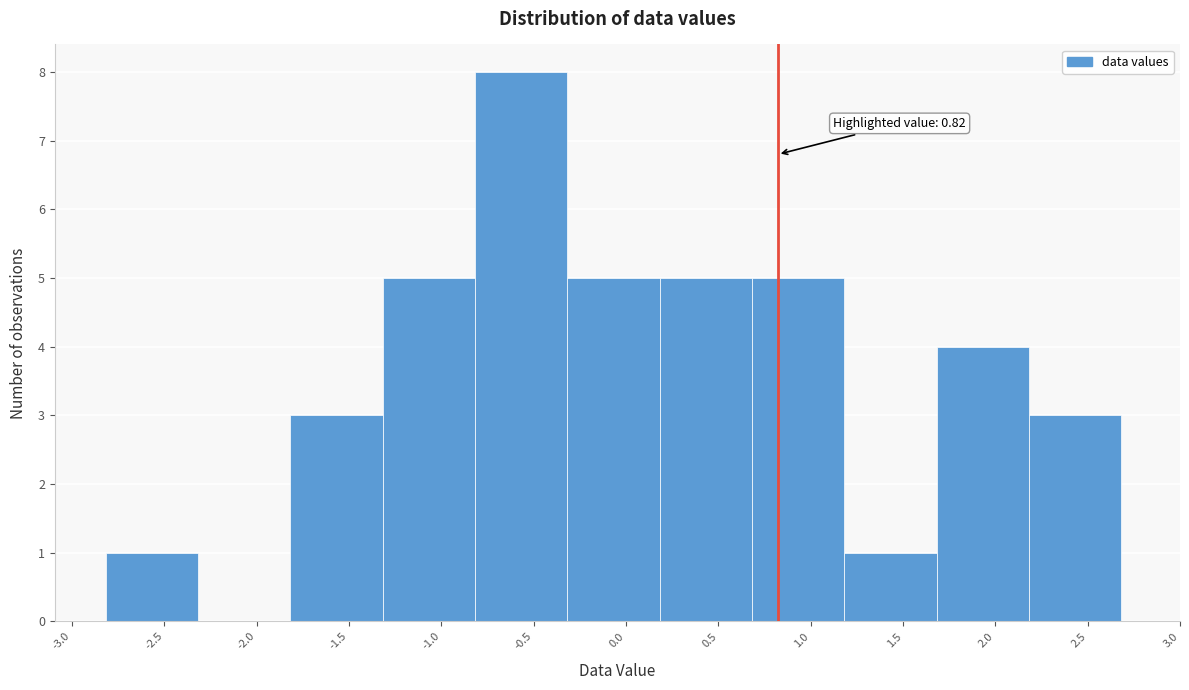

Which range on the x-axis has the tallest bar?

-0.8 to -0.3